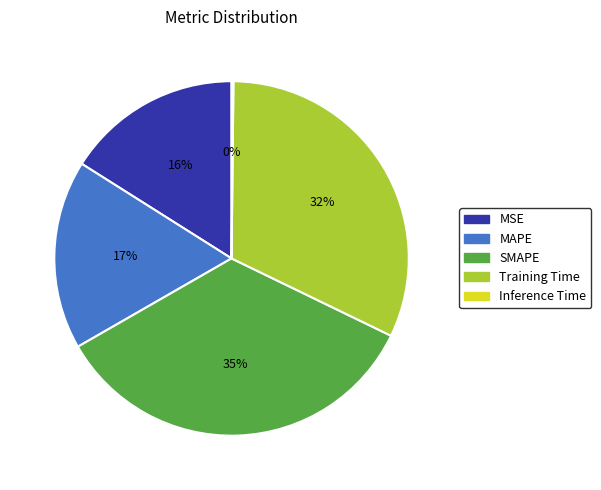

Approximately how many times larger is the value at Training Time compared to SMAPE?

0.9